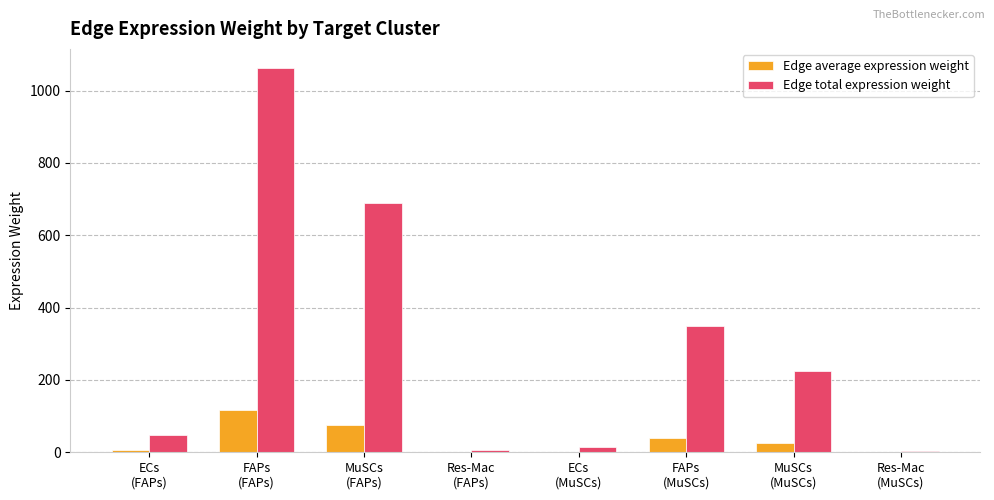

What is the greatest value displayed?

1062.1